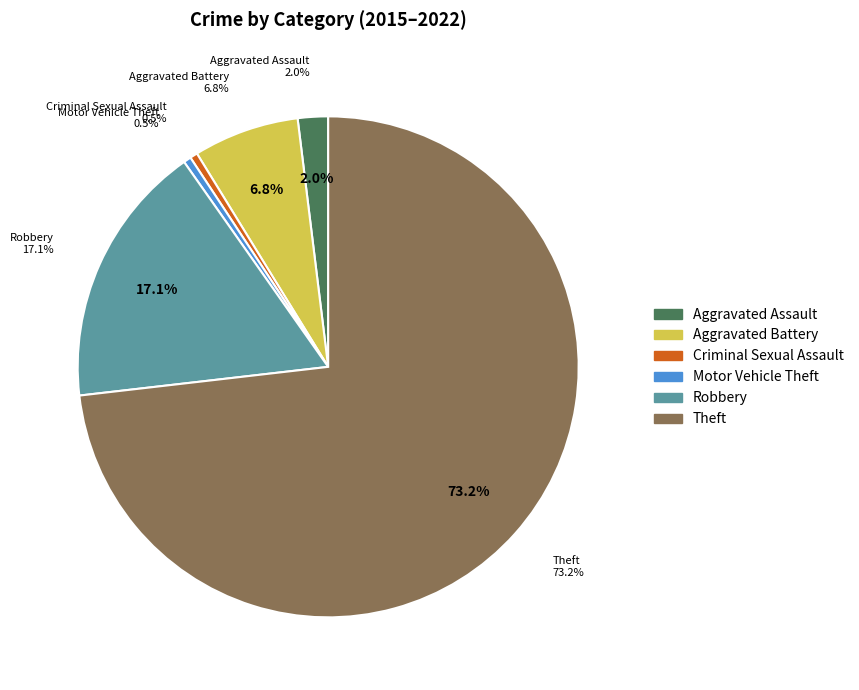

Is it true that Theft is 61% of the pie?

False